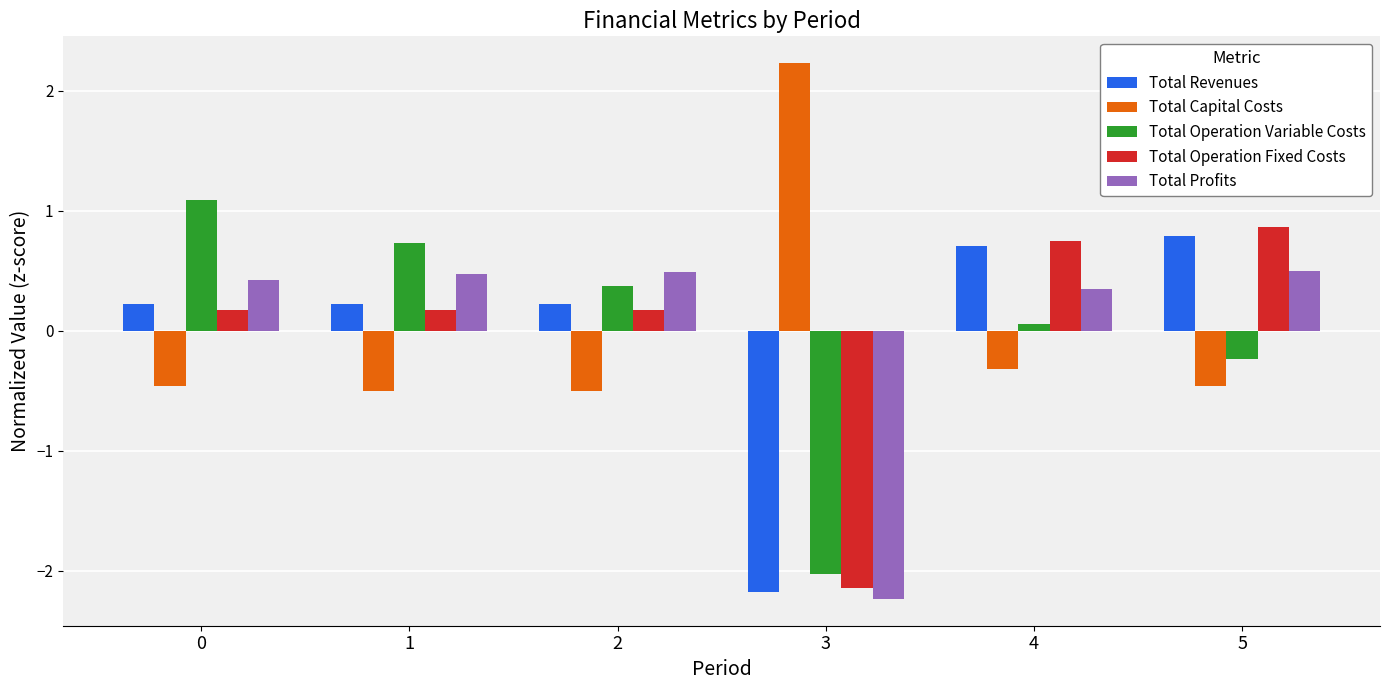

What is the total value across all series at 4?

1.6